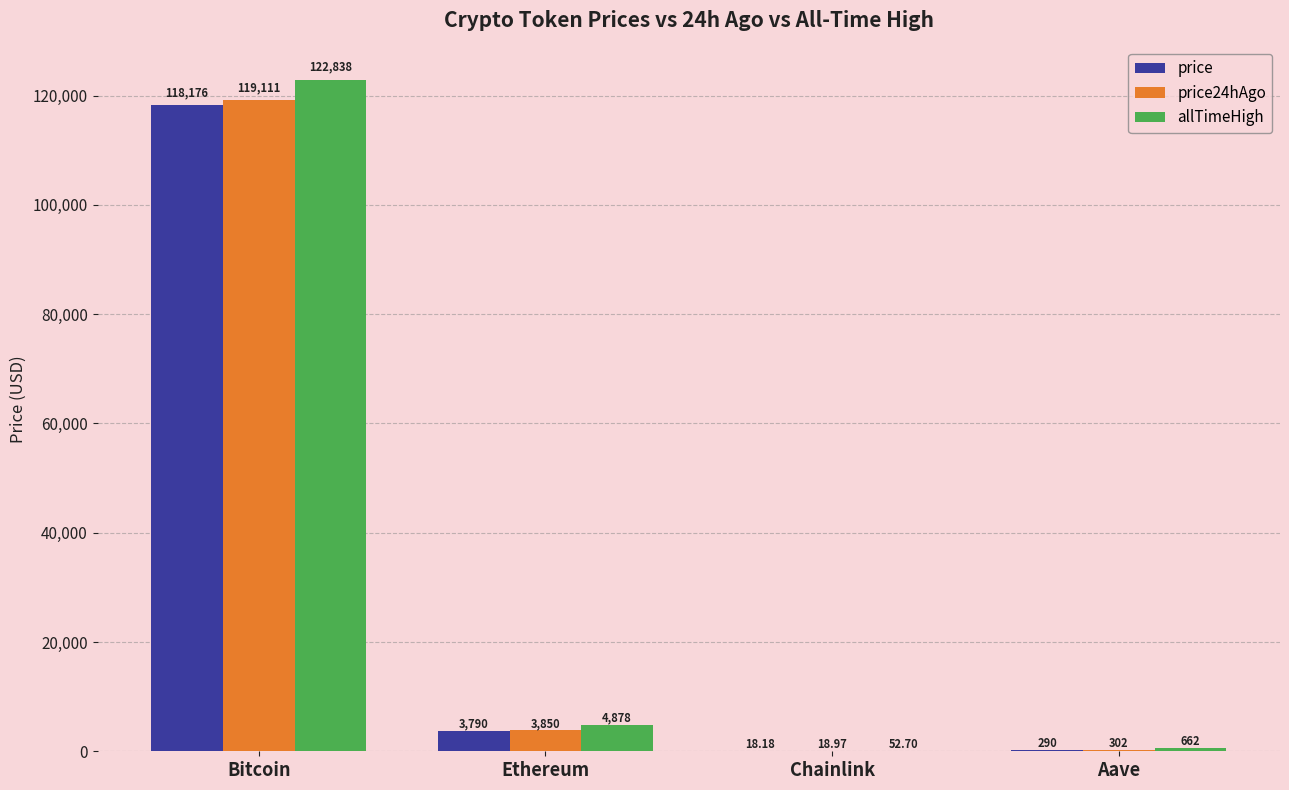

How many series are shown in this chart?

3